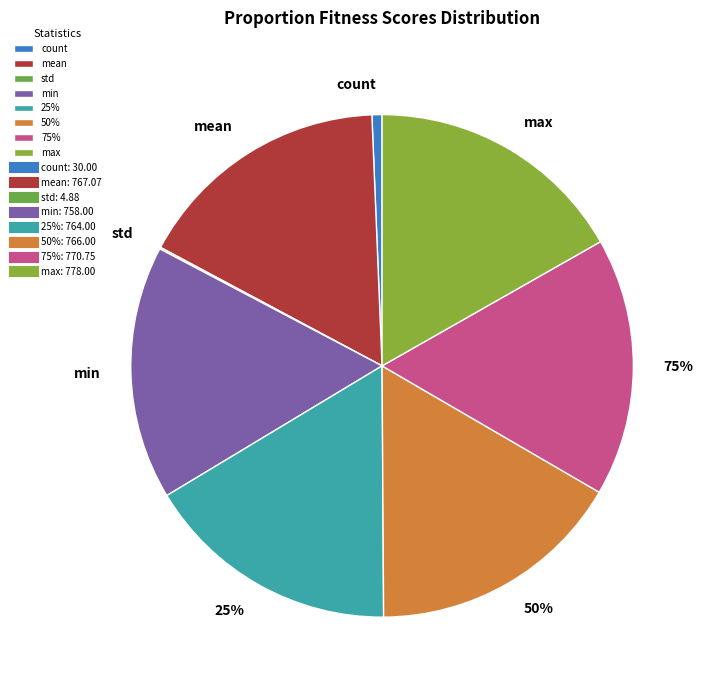

Does min account for over 50% of the chart?

No